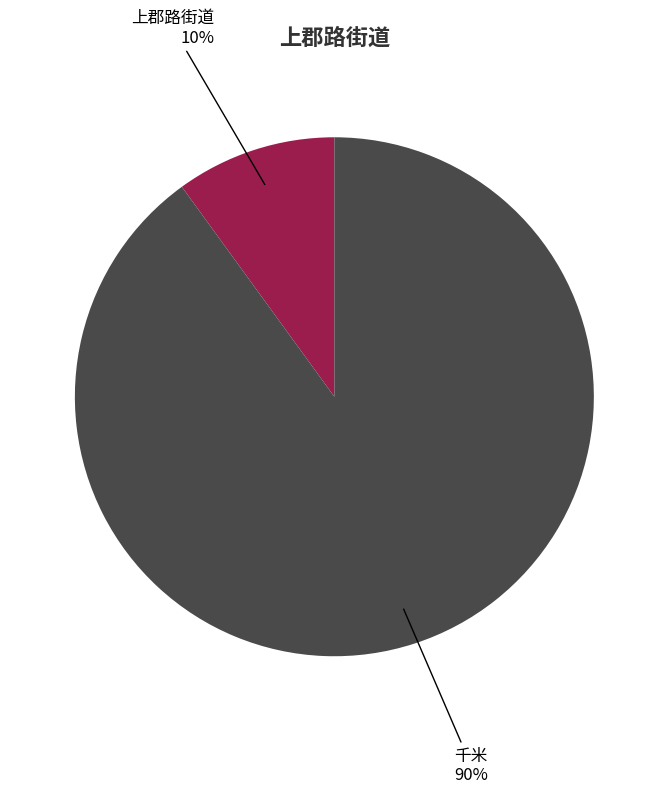

To the nearest percent, what is the average slice percentage?

50%